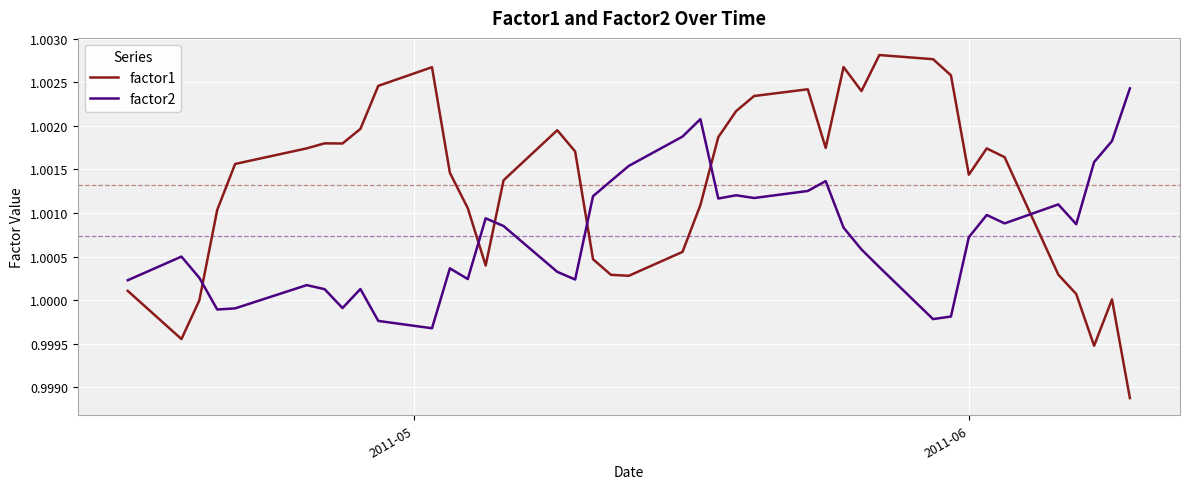

Which series has the largest range (max minus min)?

factor1